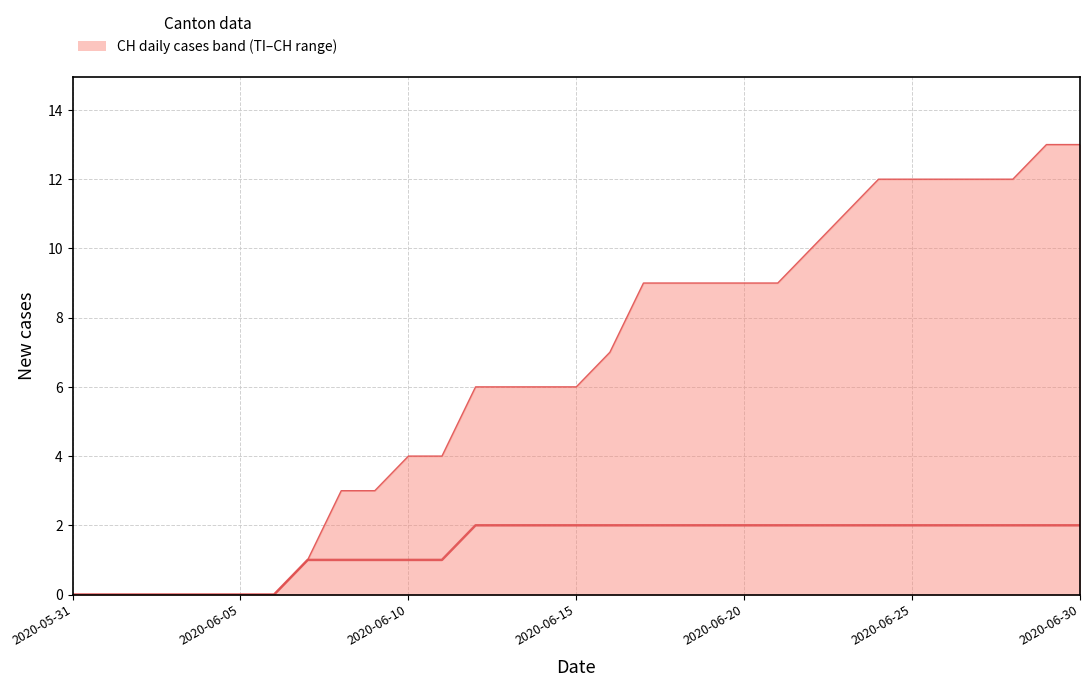

What is the label of the 2nd point from the right?

29